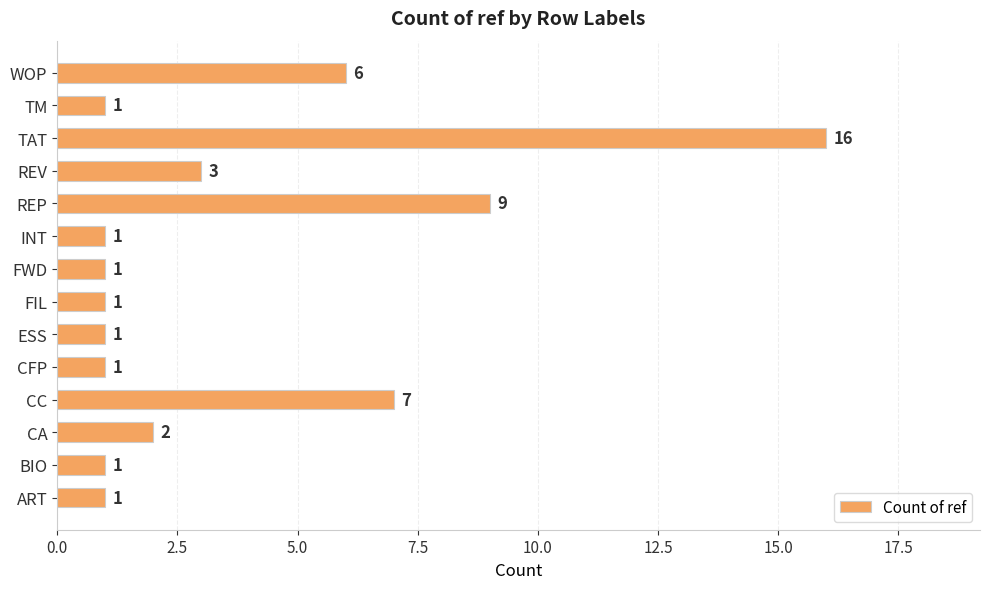

The value at REP is 13. True or false?

False